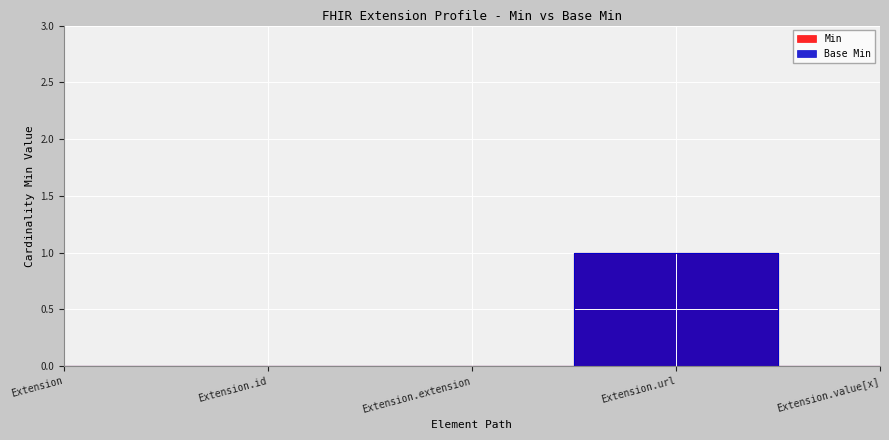

Reading left to right, what are all the values shown in this chart?

Min: 0	0	0	1	0
Base Min: 0	0	0	1	0